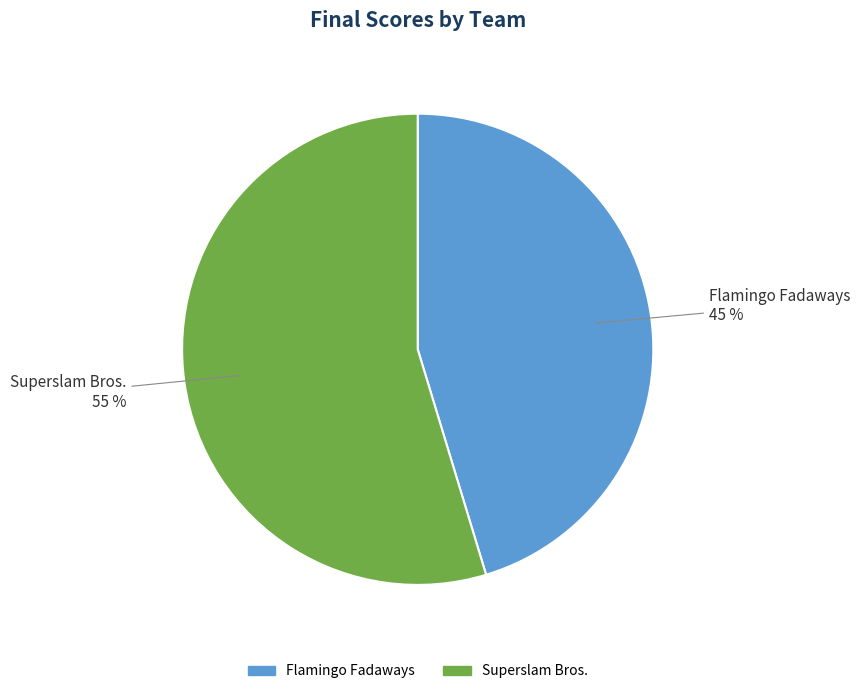

Which slice is the largest?

Superslam Bros.